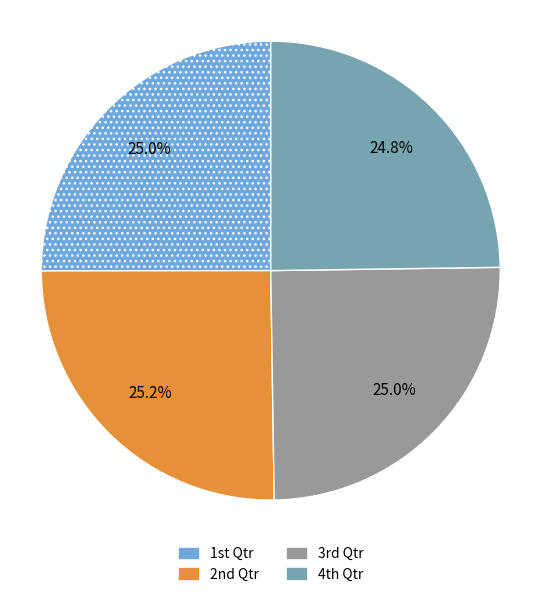

Does any single category account for the majority?

No